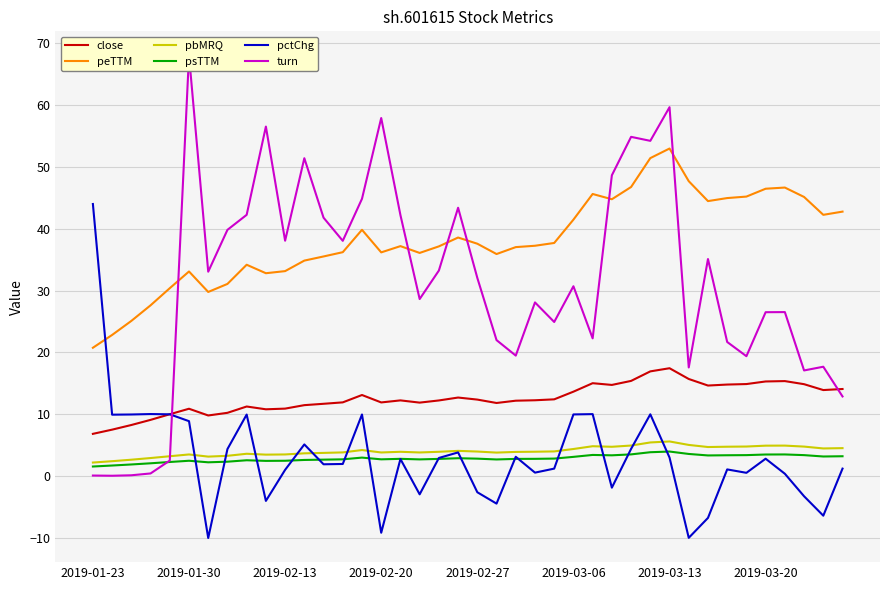

What is the highest value of the pctChg series?

44.0